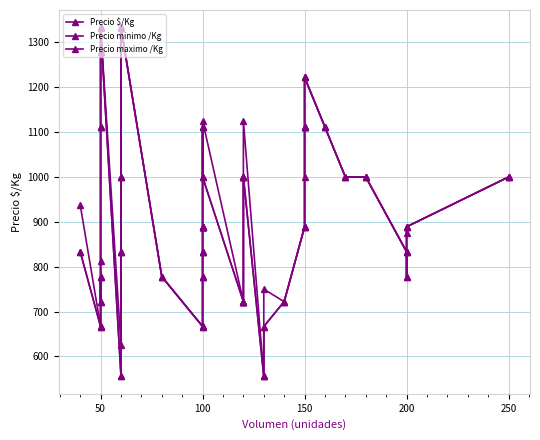

What is the average value of the Precio $/Kg series?

926.2